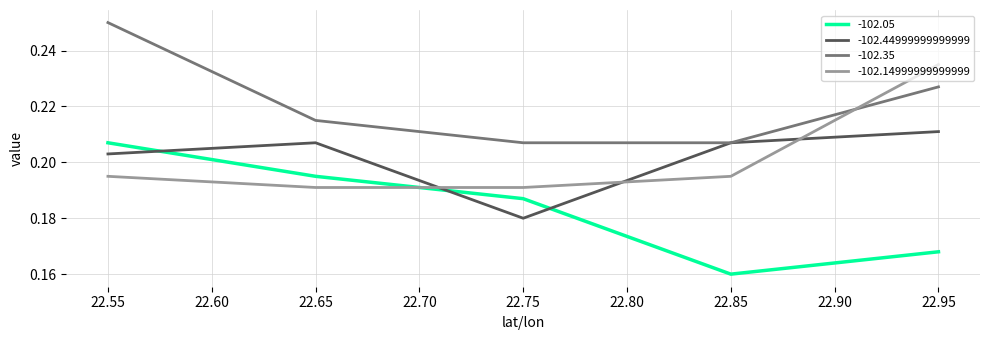

What is the average value of the -102.44999999999999 series?

0.2